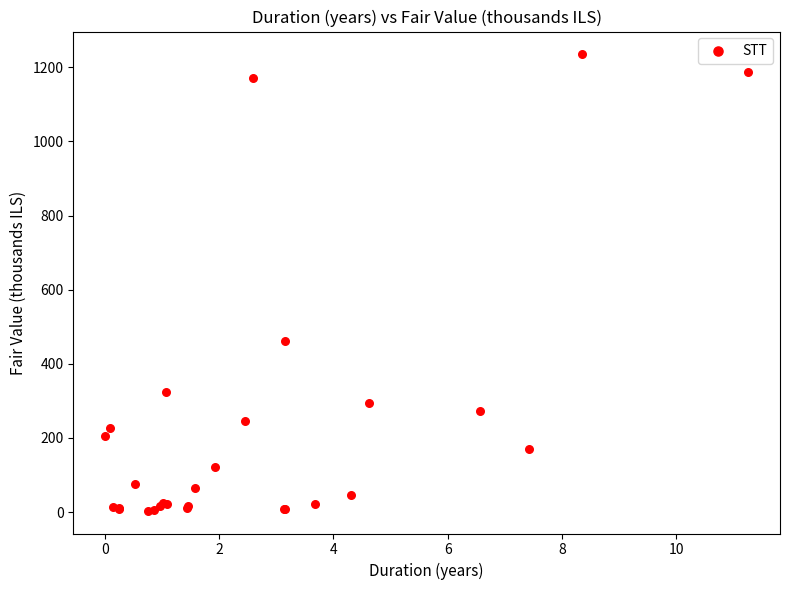

What Y value in the scatter plot is closest to 619?

461.6